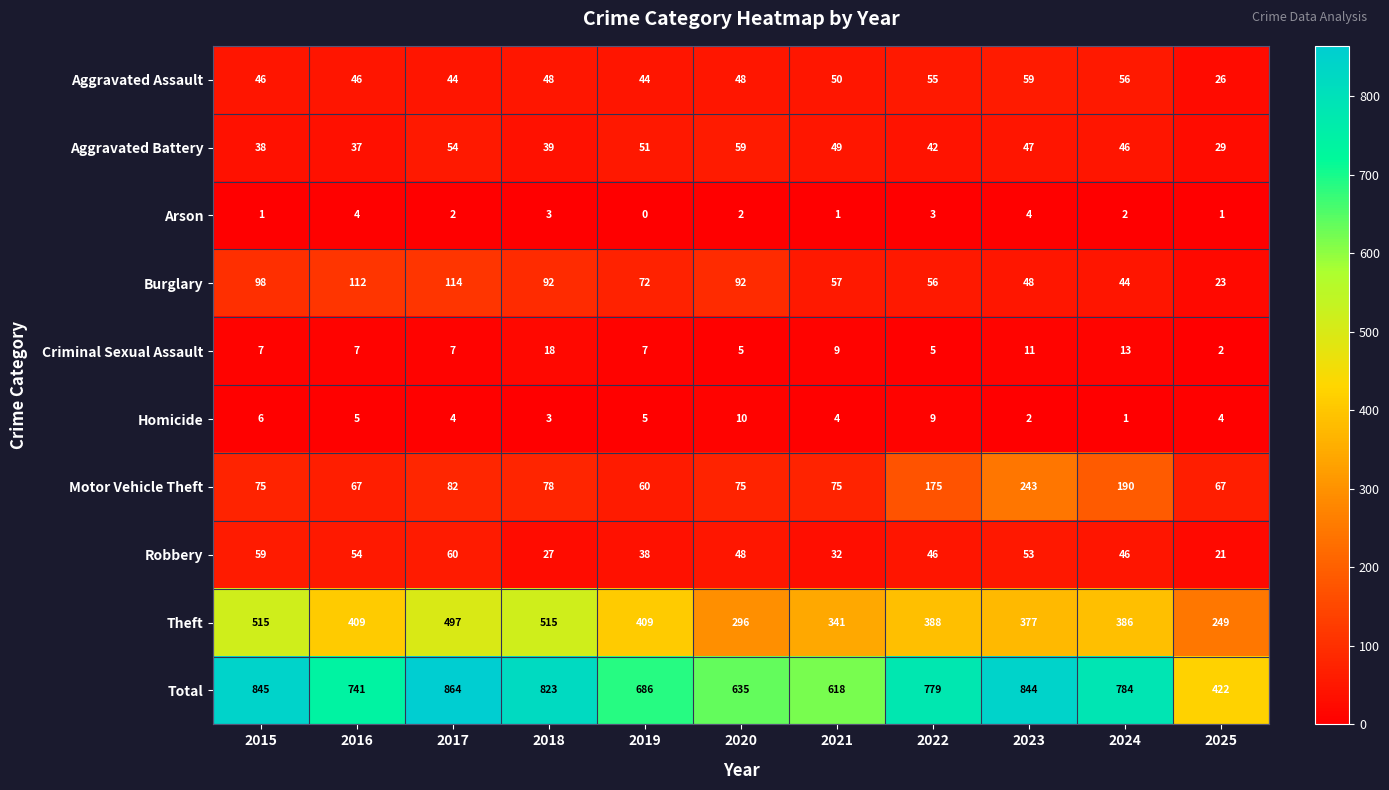

Where is Total nearest to the value 643?

2020